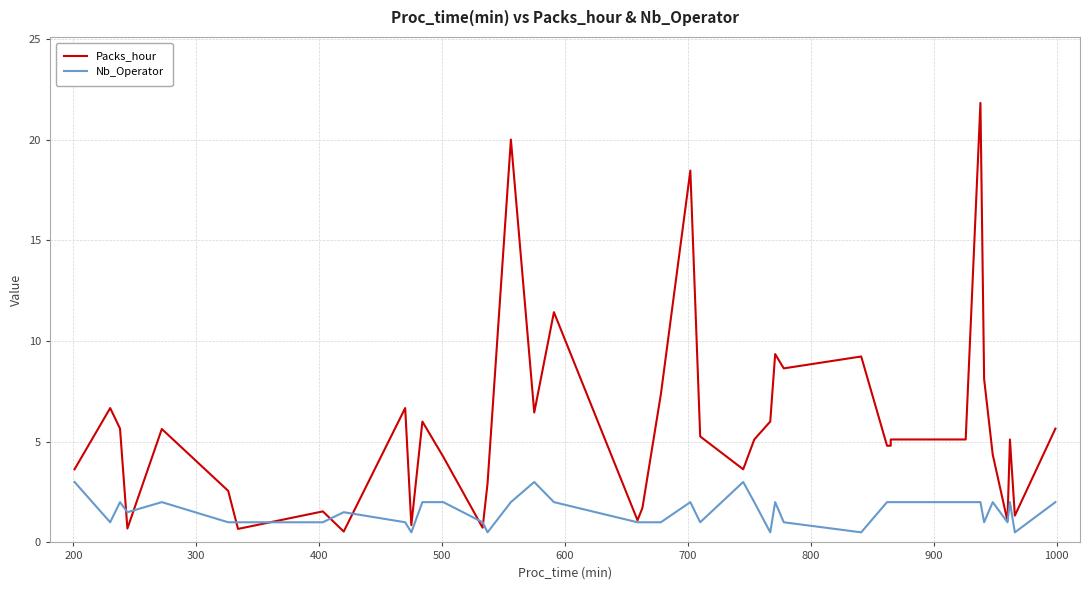

Reading right to left, extract all data points from this chart.

Packs_hour: 5.7	1.3	5.1	1.1	4.4	8.1	21.8	5.1	5.1	4.8	4.8	9.2	8.6	9.3	6.0	5.1	3.6	5.3	18.5	7.3	1.7	1.1	11.4	6.5	20.0	2.9	0.7	4.2	6.0	0.9	6.7	0.5	1.5	0.7	2.6	5.6	0.7	5.7	6.7	3.6
Nb_Operator: 2.0	0.5	2.0	1.0	2.0	1.0	2.0	2.0	2.0	2.0	2.0	0.5	1.0	2.0	0.5	2.0	3.0	1.0	2.0	1.0	1.0	1.0	2.0	3.0	2.0	0.5	1.0	2.0	2.0	0.5	1.0	1.5	1.0	1.0	1.0	2.0	1.5	2.0	1.0	3.0